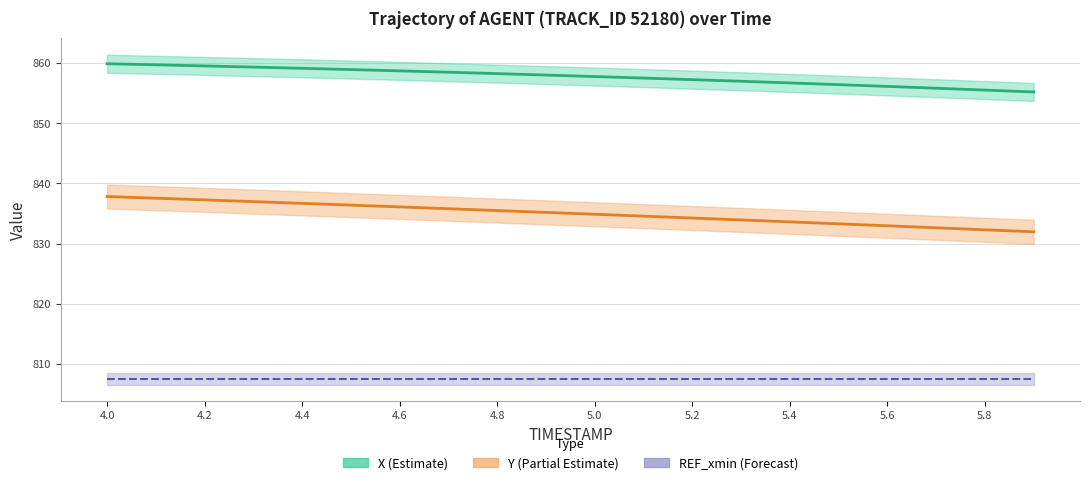

What is the difference between the highest and lowest values at 4.4?

22.5